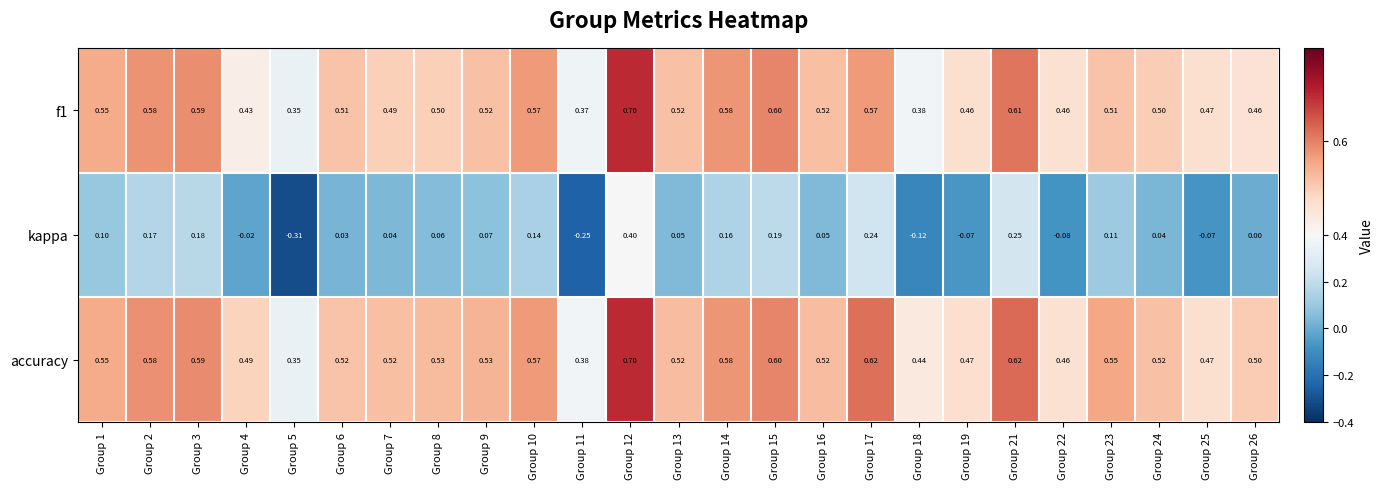

At how many categories does at least one series exceed 0?

25